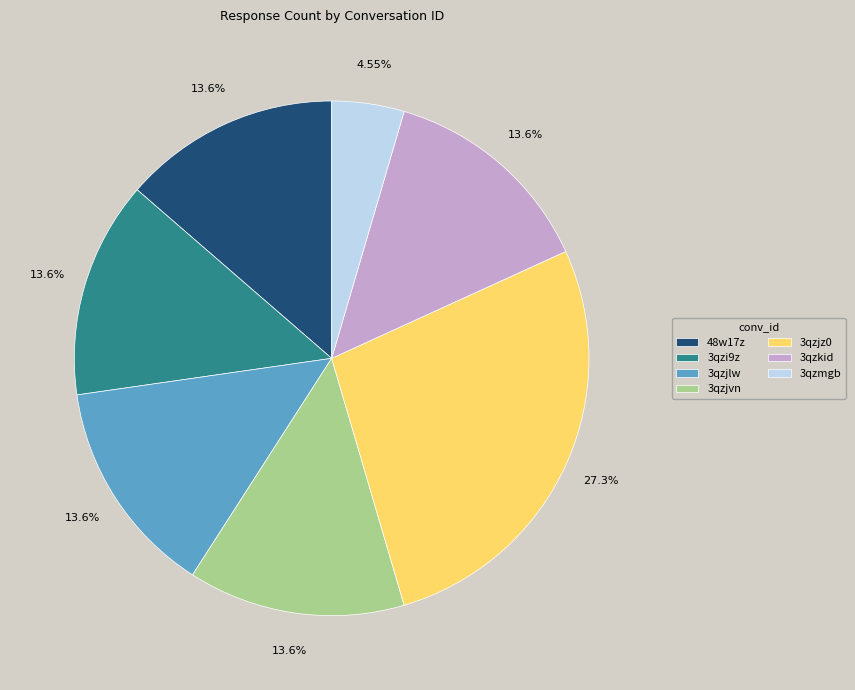

What is the ratio of the value at 3qzjvn to the value at 48w17z?

1.0